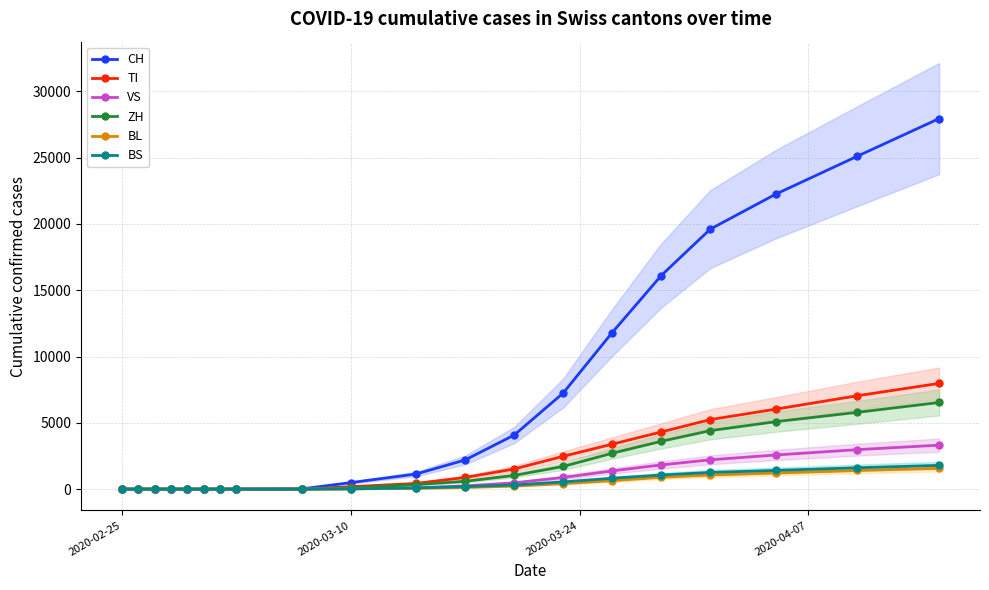

How many data points does each series have?

20